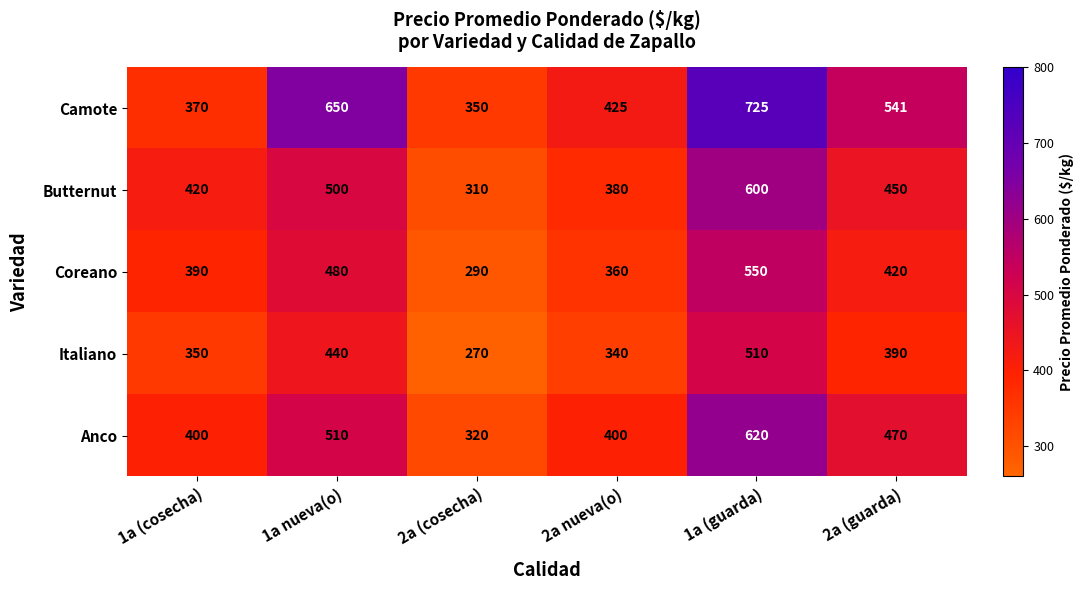

Is it true that Italiano equals 357 at 1a (guarda)?

False